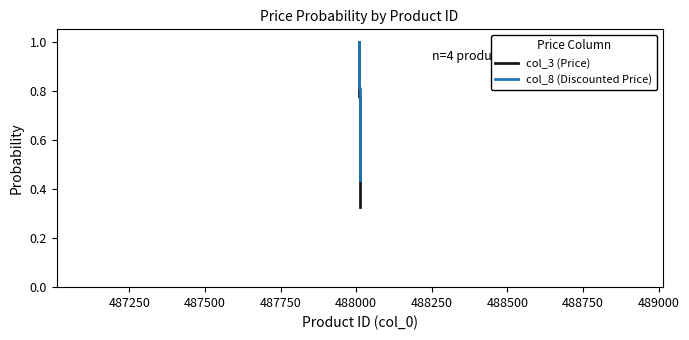

How many col_3 (Price) values are between 0 and 1?

5